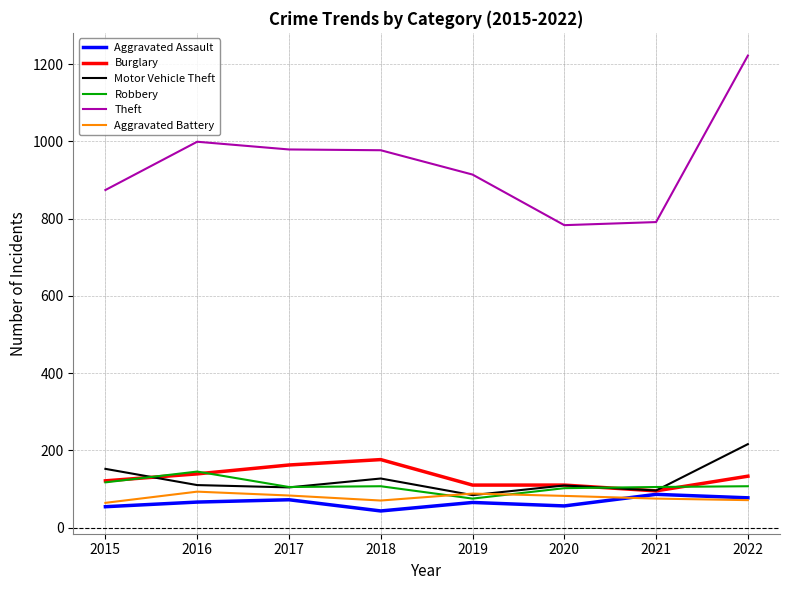

At which category does Aggravated Battery reach its first local valley?

2018